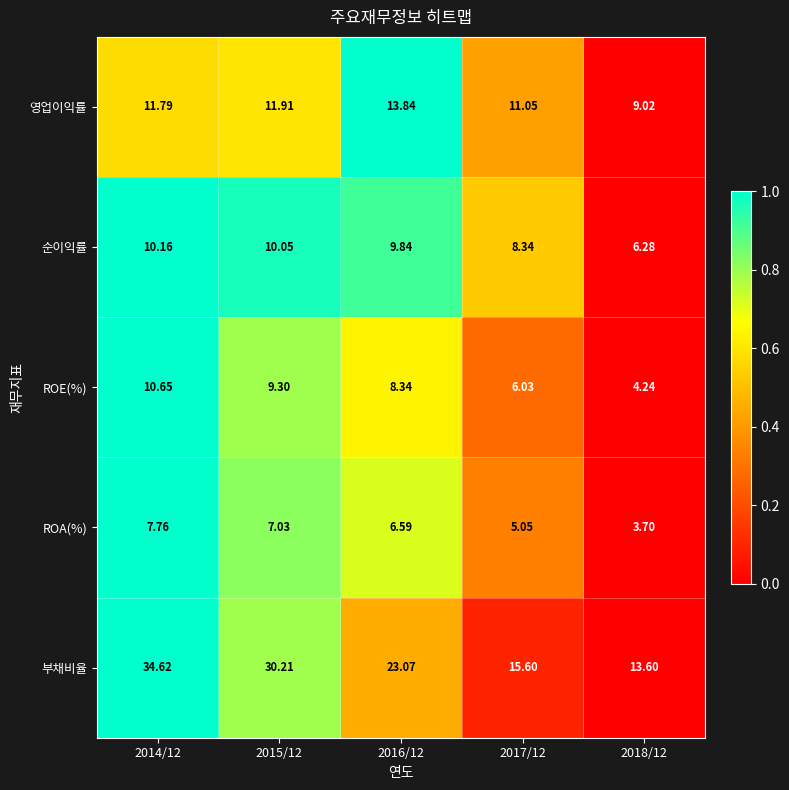

At which category is the sum across all series the highest?

2014/12